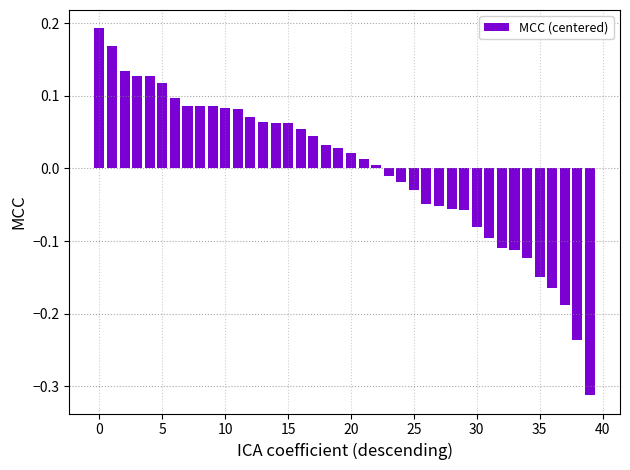

What is the difference between the second highest and second lowest values?

0.4